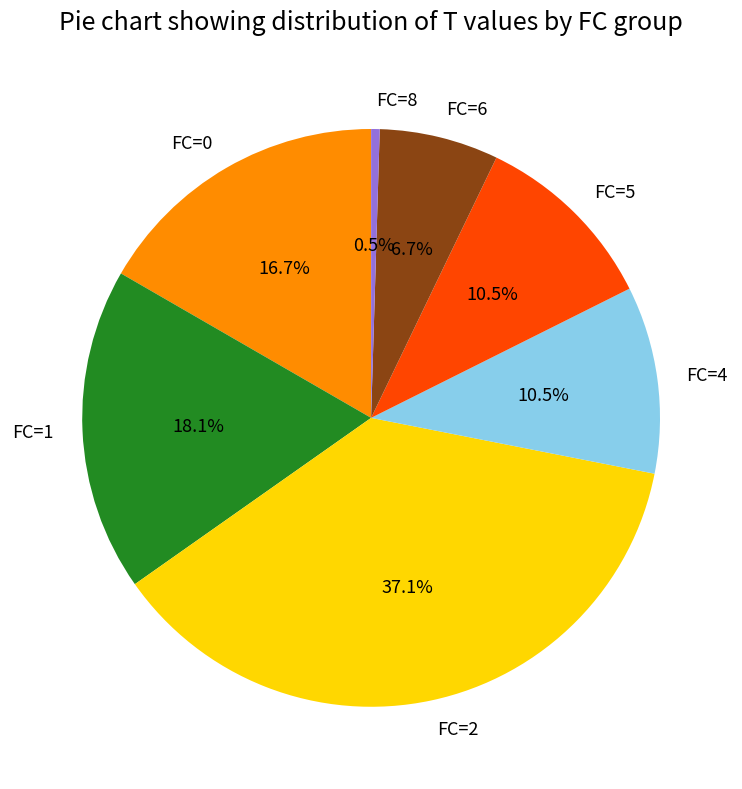

Is there any slice that represents more than half of the pie?

No